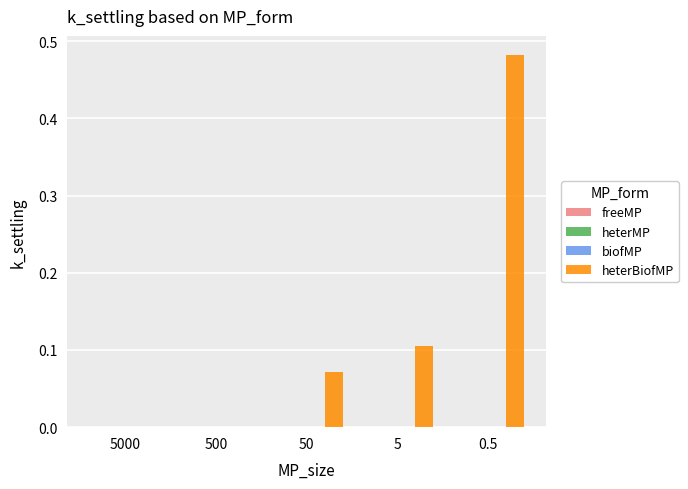

Which series has the largest total across all categories?

heterBiofMP